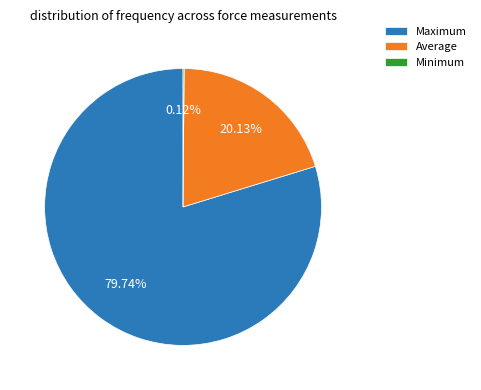

What is the majority slice?

Maximum